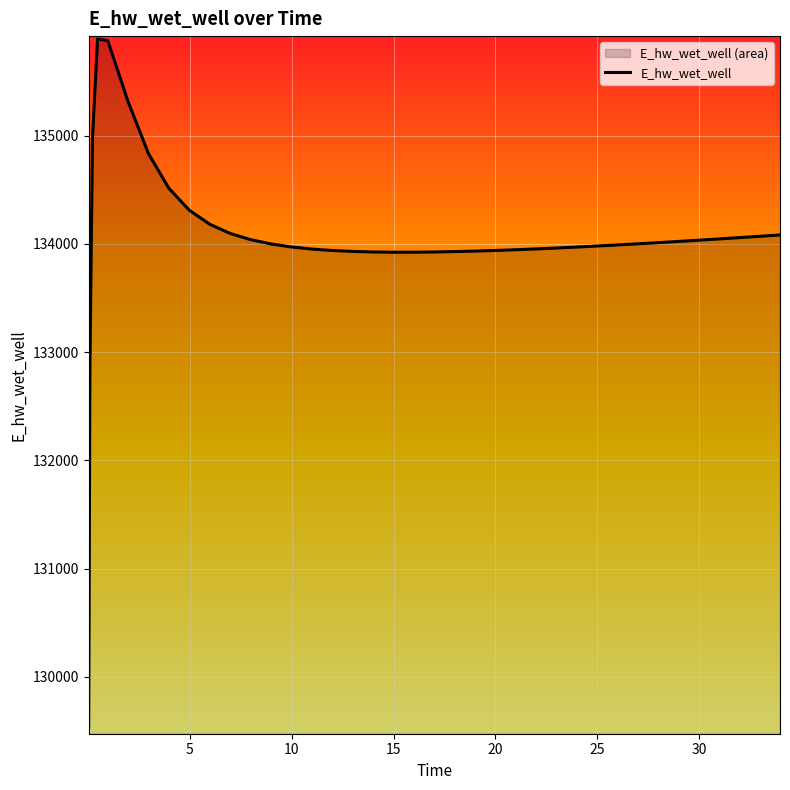

Is it true that the value at 24.46875 is 133975.0?

True